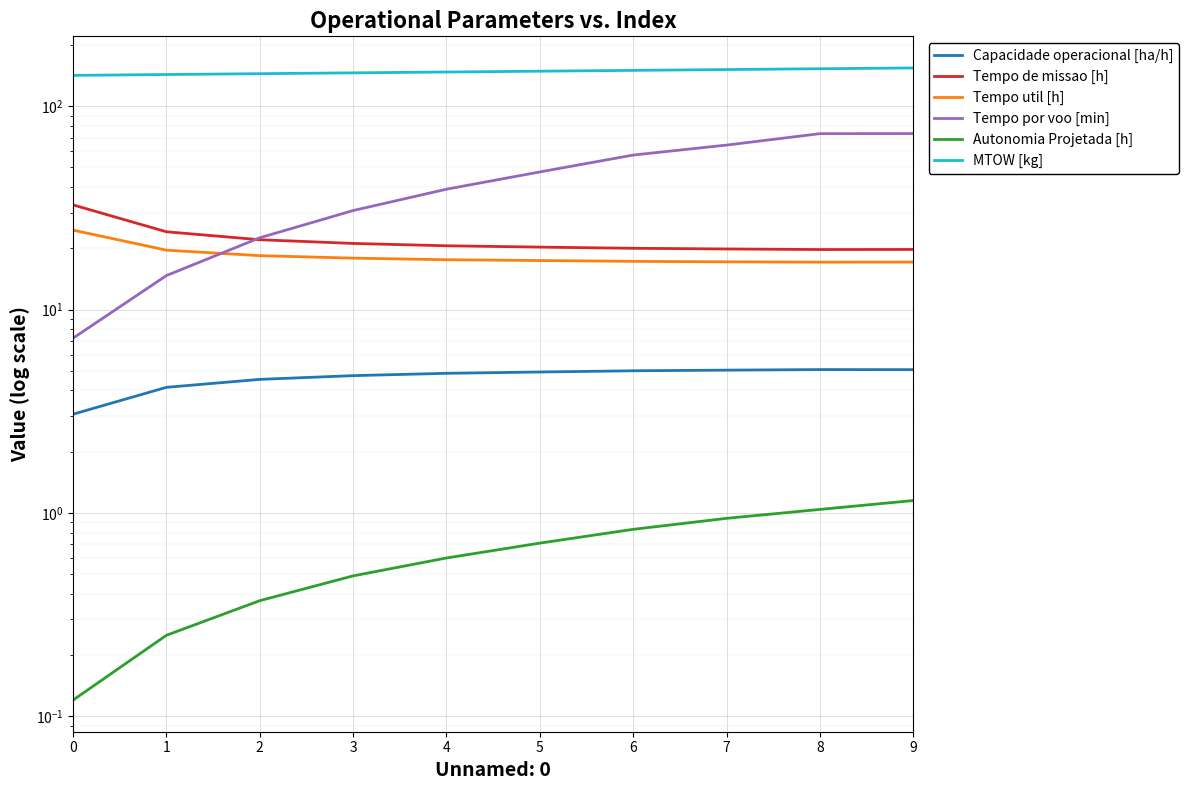

At which label is MTOW [kg] closest to 148?

5